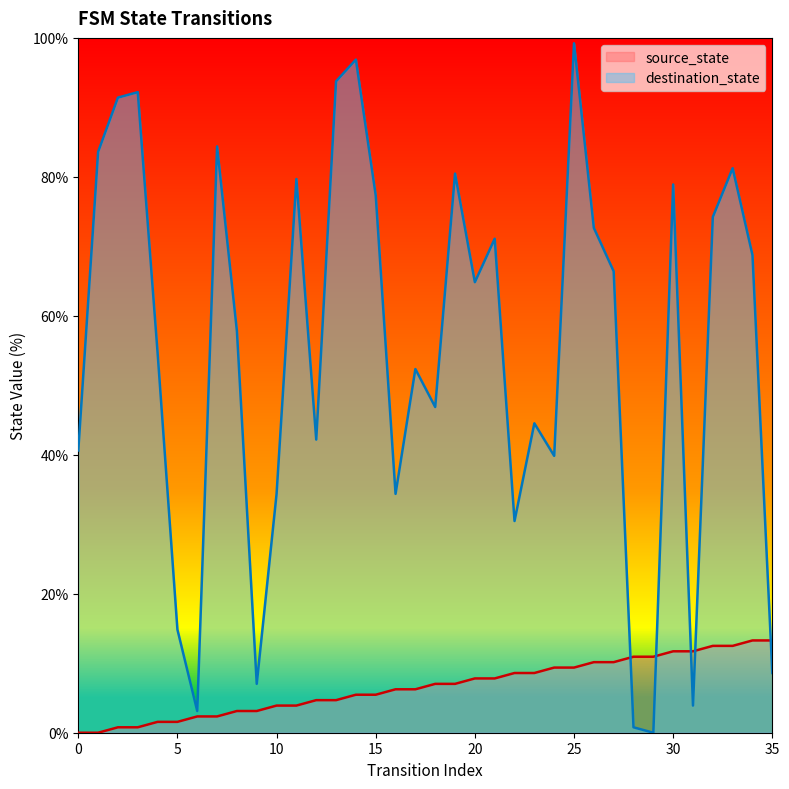

Which series has the largest total across all categories?

destination_state